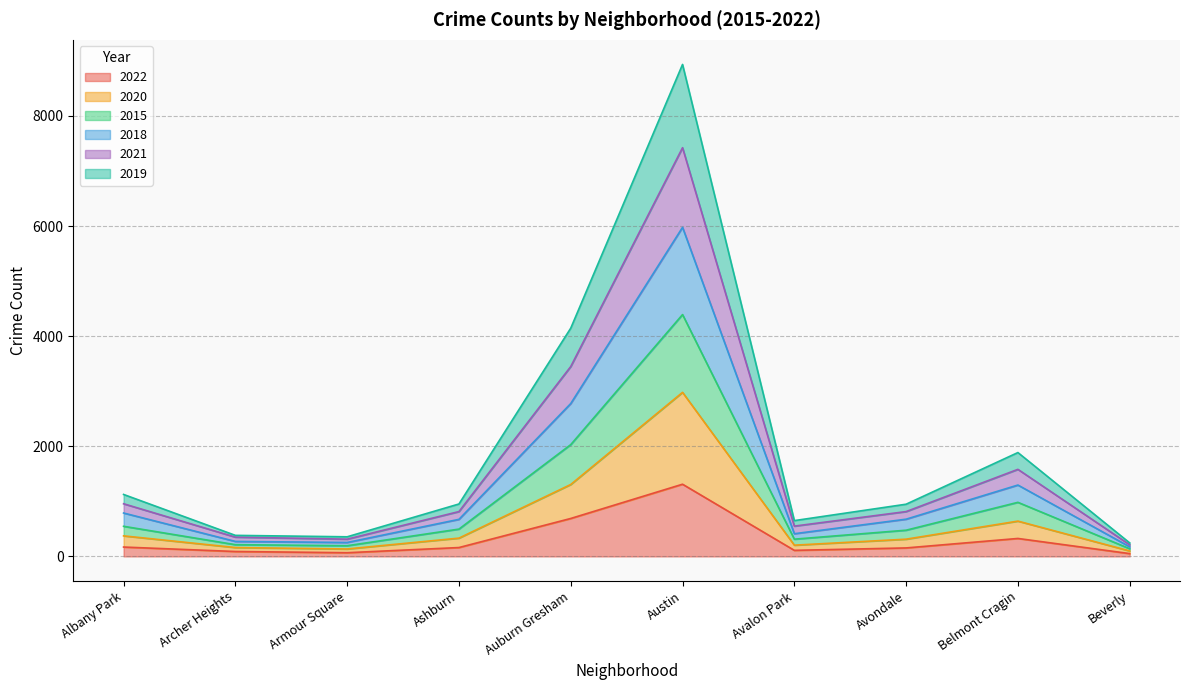

What is the label of the 1st point from the left?

Albany Park